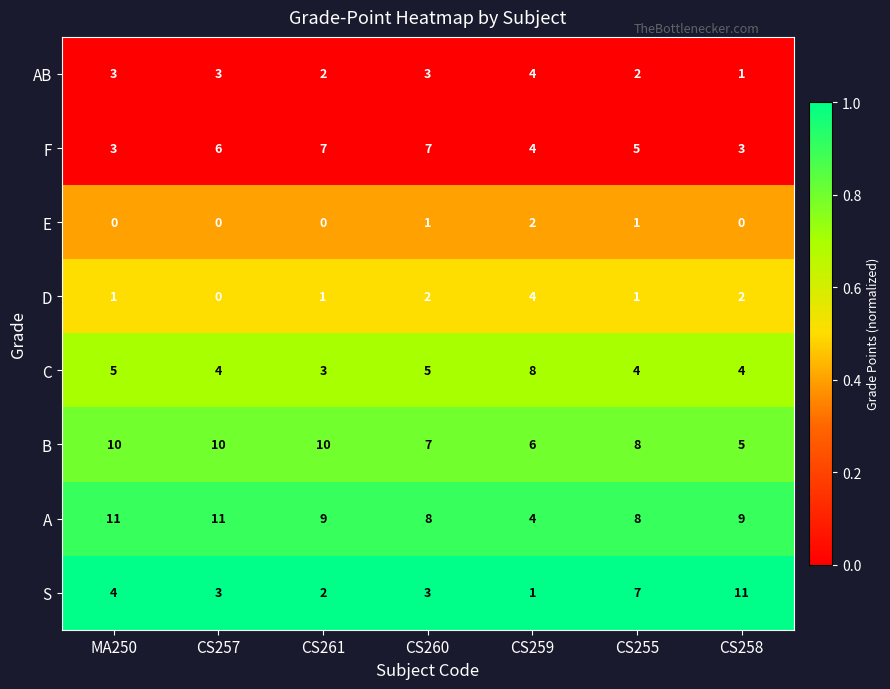

Which series has the largest total across all categories?

A